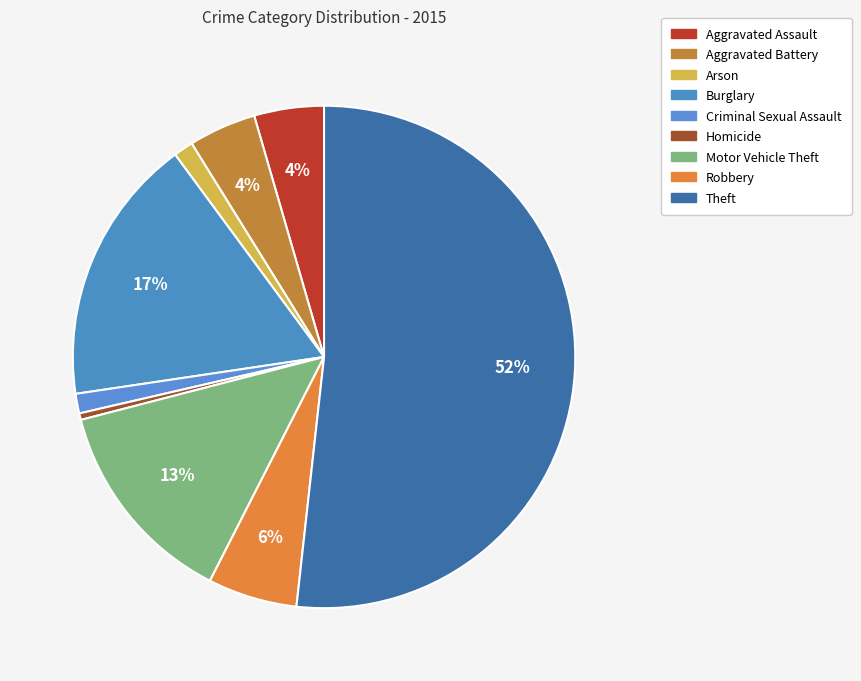

Count the number of slices in the pie.

9